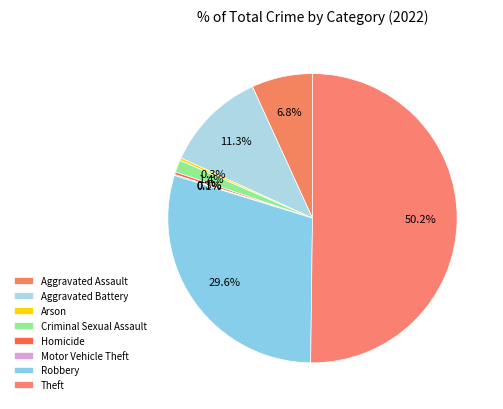

Is it true that Motor Vehicle Theft is 0% of the pie?

True